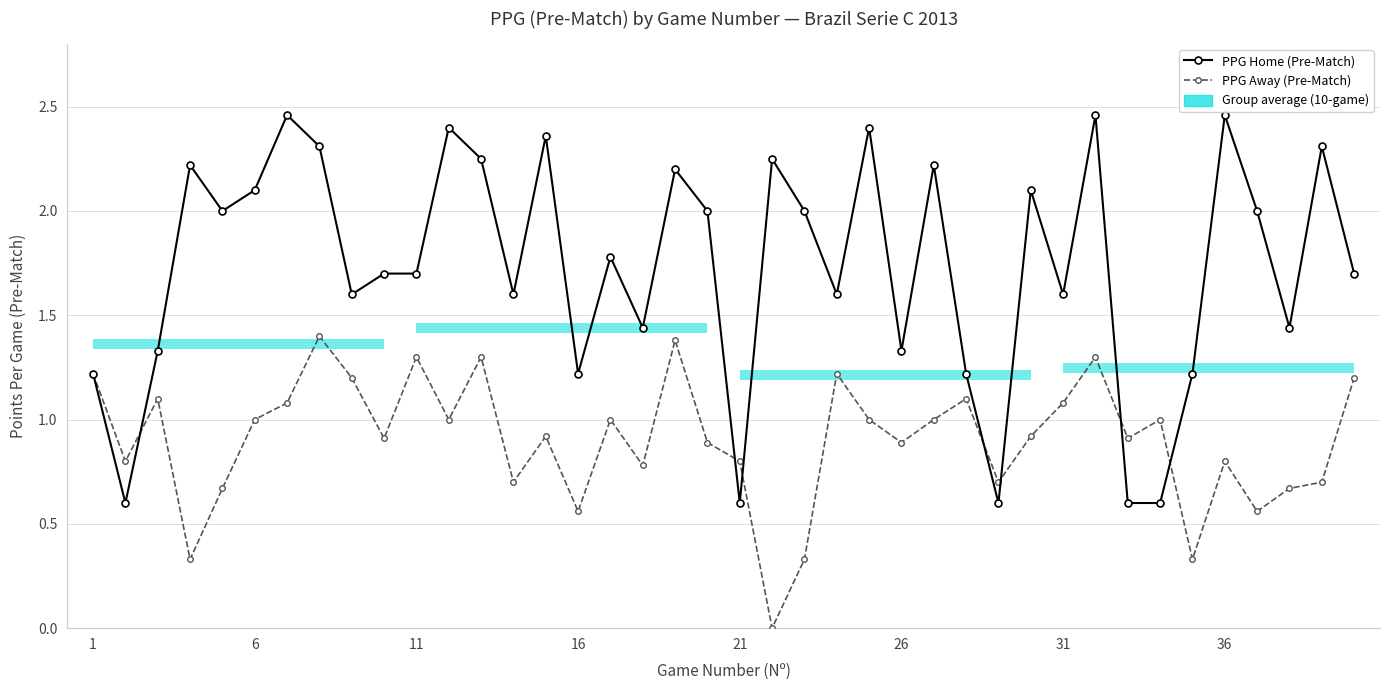

How many data points does each series have?

40